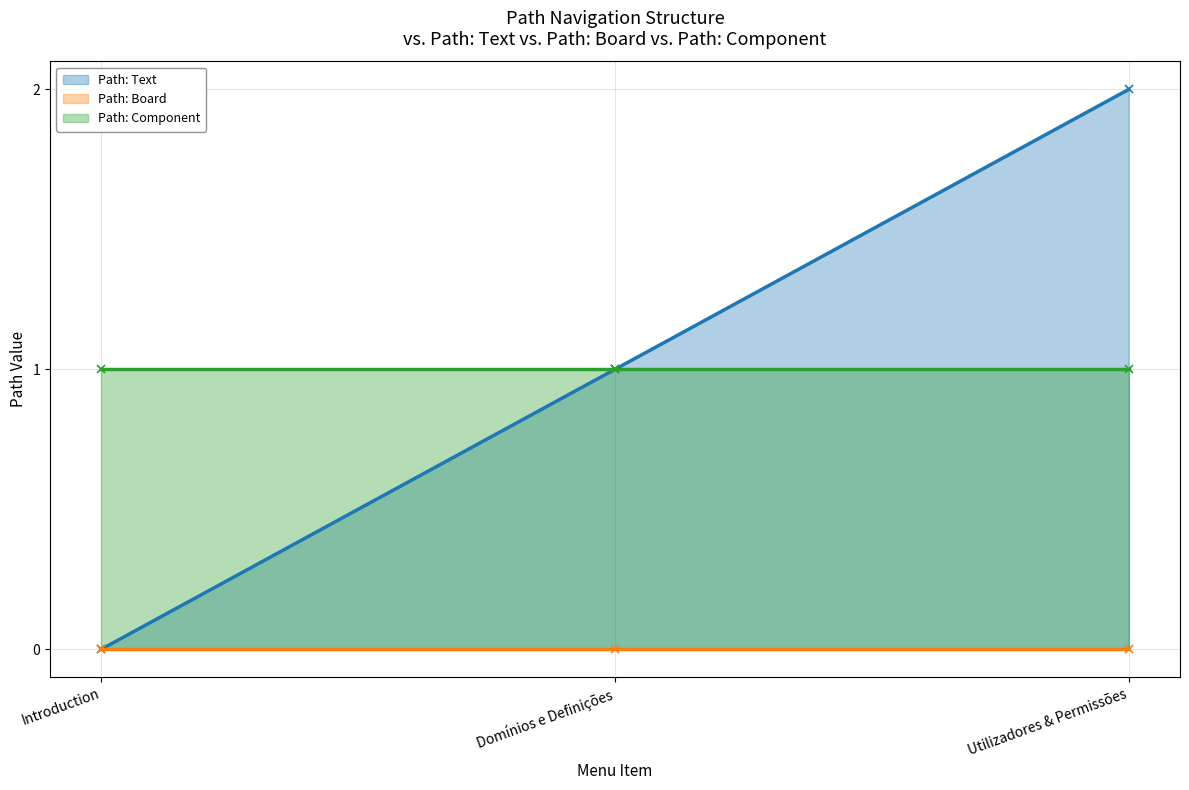

Rank the series at Introduction from lowest to highest value.

Path: Text, Path: Board, Path: Component